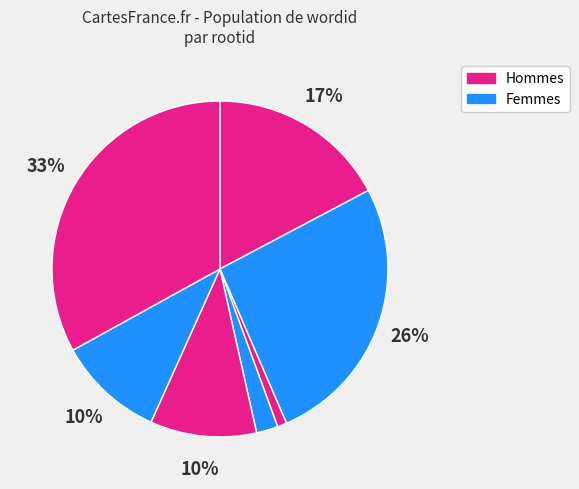

To the nearest percent, what is the difference between the largest and smallest slice percentages?

32%